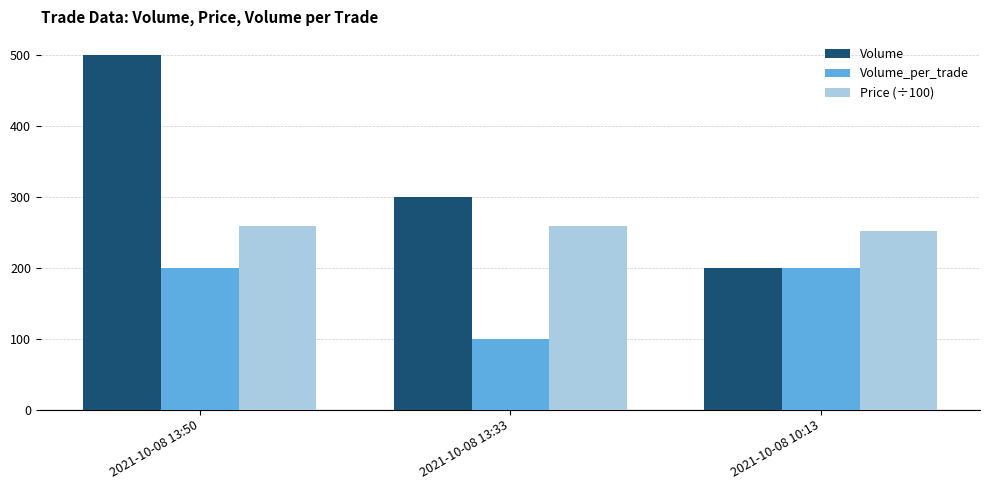

List the series in order of their overall mean, lowest first.

Volume_per_trade, Price (÷100), Volume